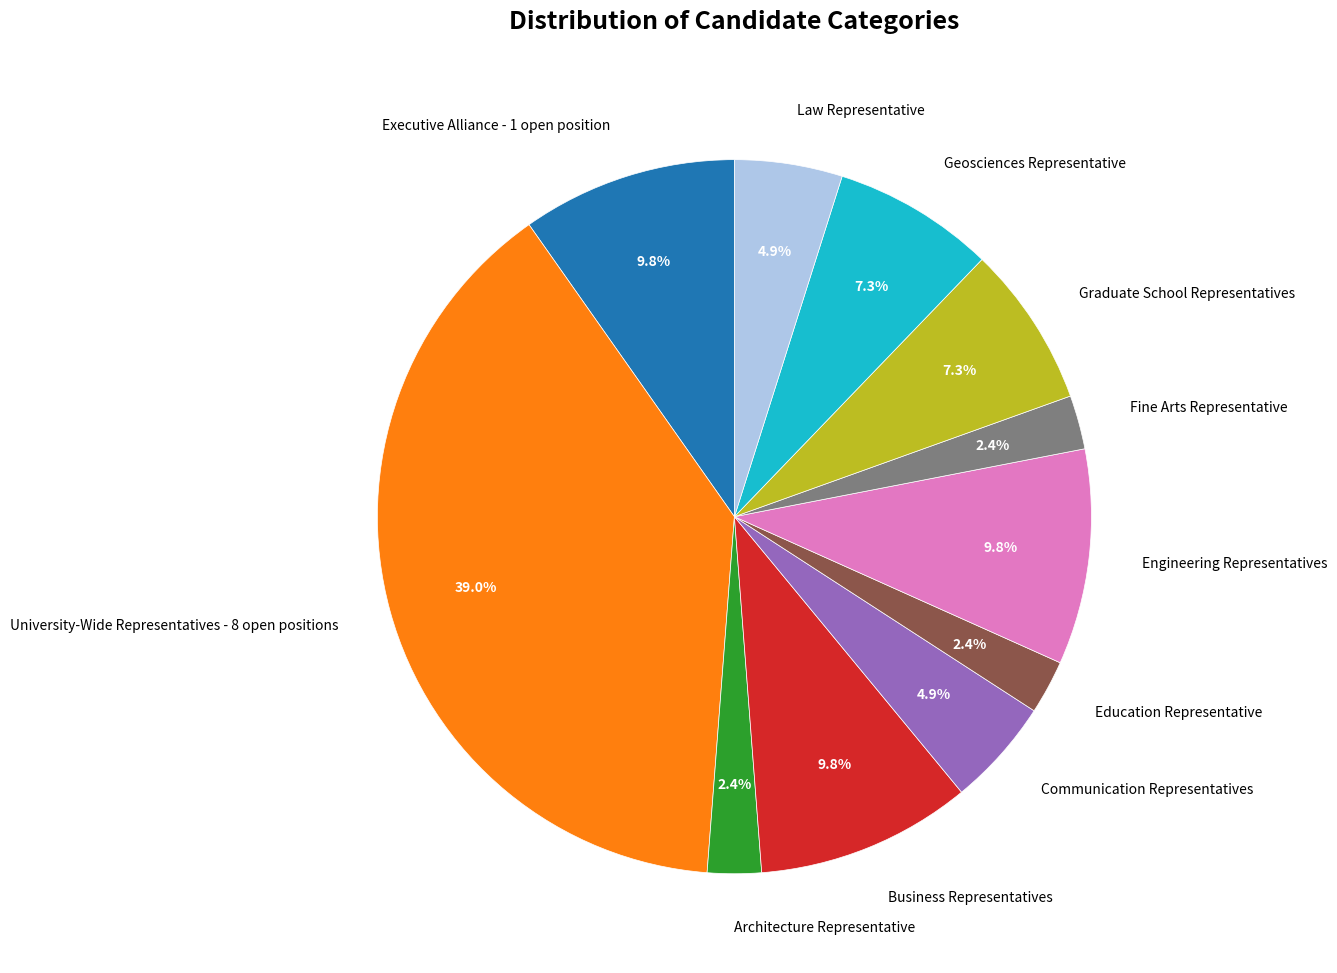

To the nearest percent, what is the difference between the largest and smallest slice percentages?

37%